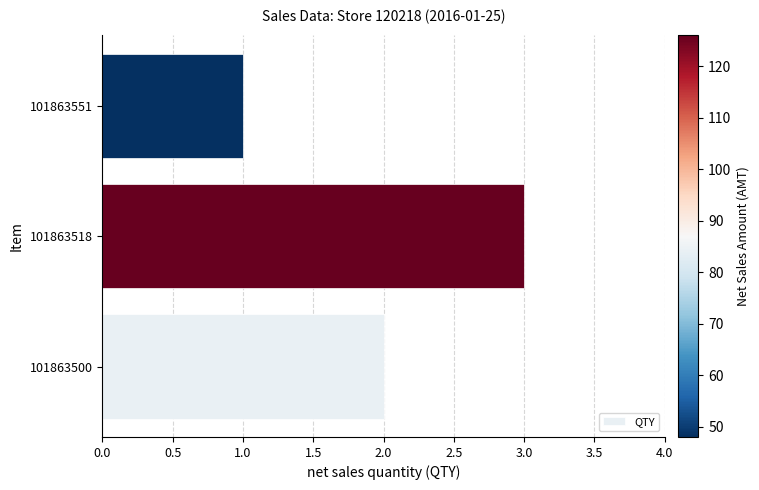

What is the sum of all values?

6